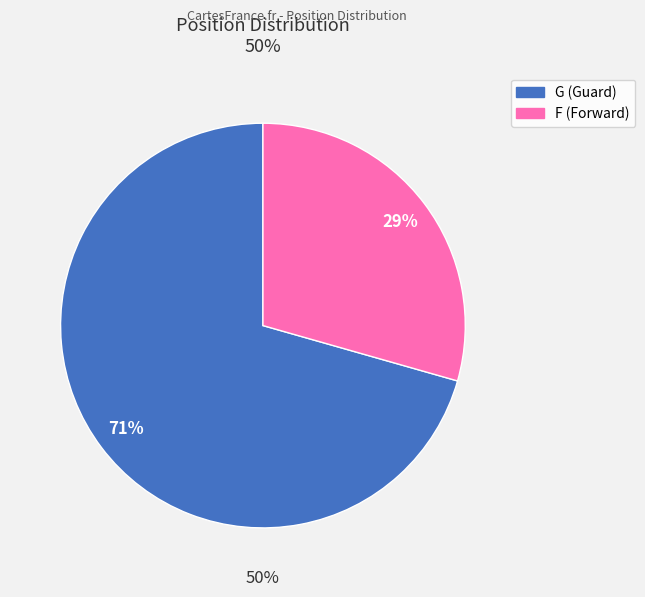

Is it true that F is 44% of the pie?

False